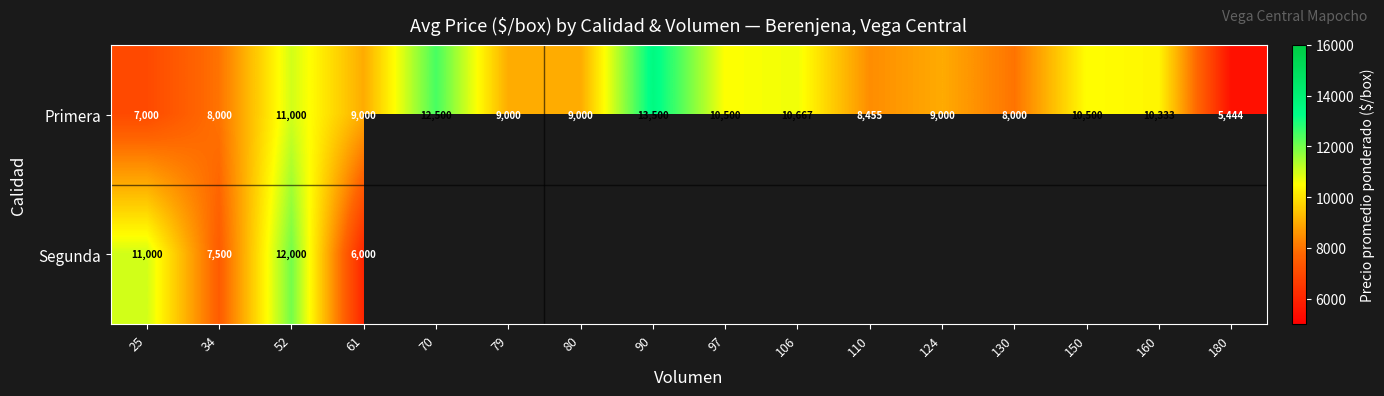

True or false: Primera has a value of 3276 at 180.

False